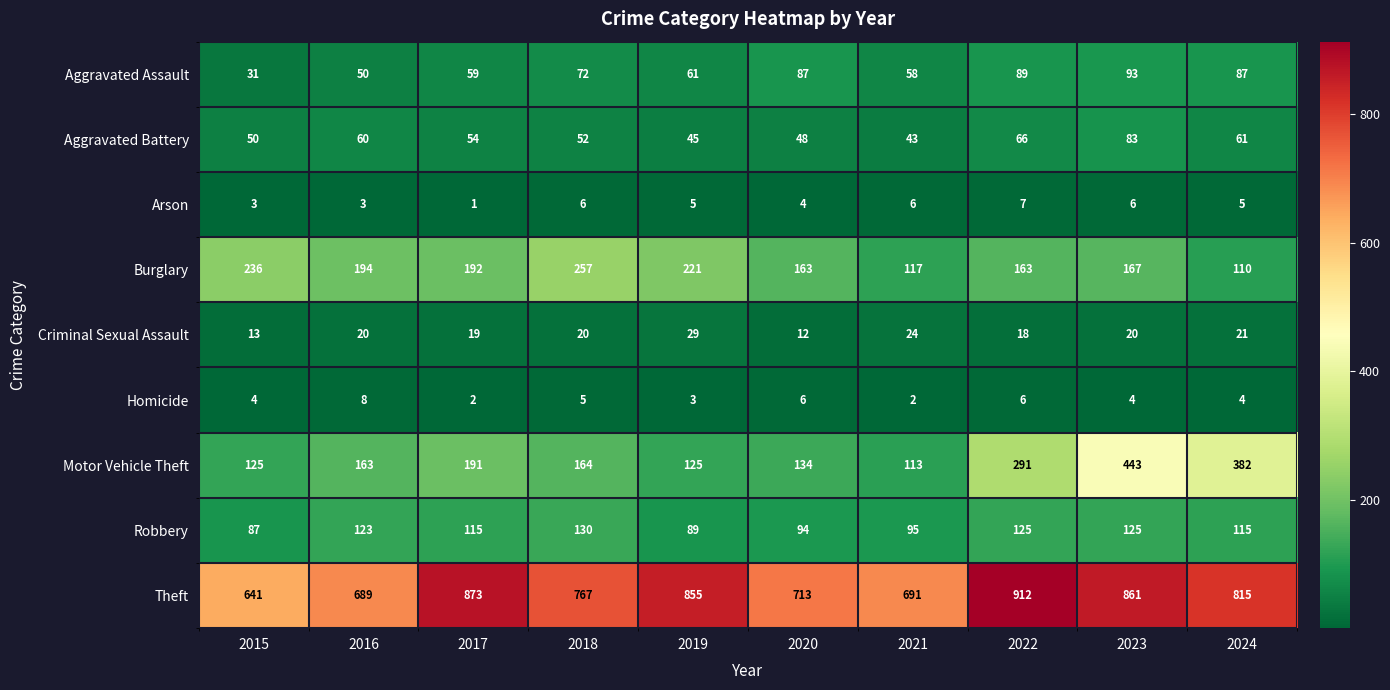

What is the difference between the highest and lowest values at 2021?

689